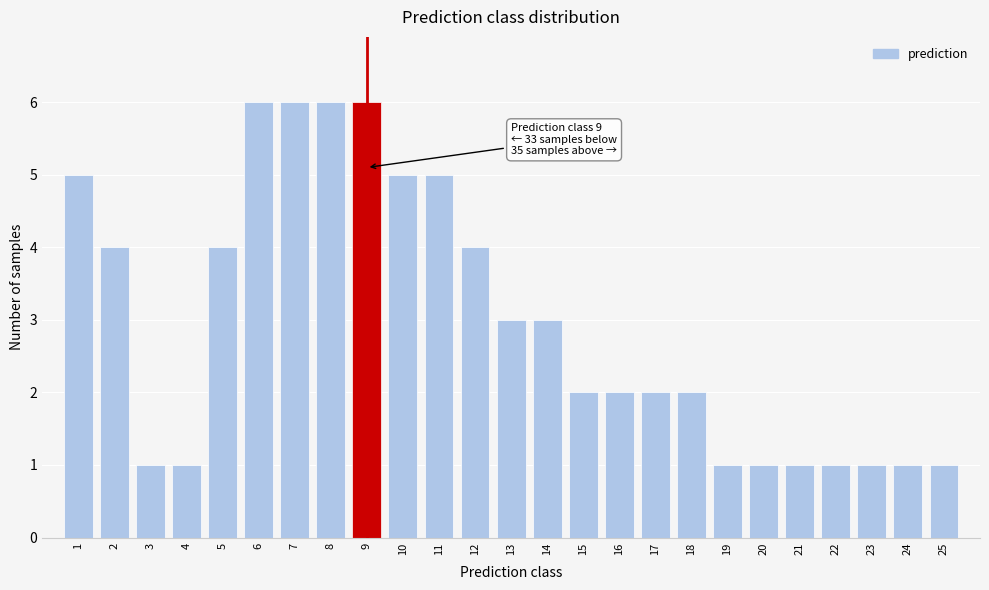

Reading left to right, transcribe all the data shown in this chart.

1=5	2=4	3=1	4=1	5=4	6=6	7=6	8=6	9=6	10=5	11=5	12=4	13=3	14=3	15=2	16=2	17=2	18=2	19=1	20=1	21=1	22=1	23=1	24=1	25=1